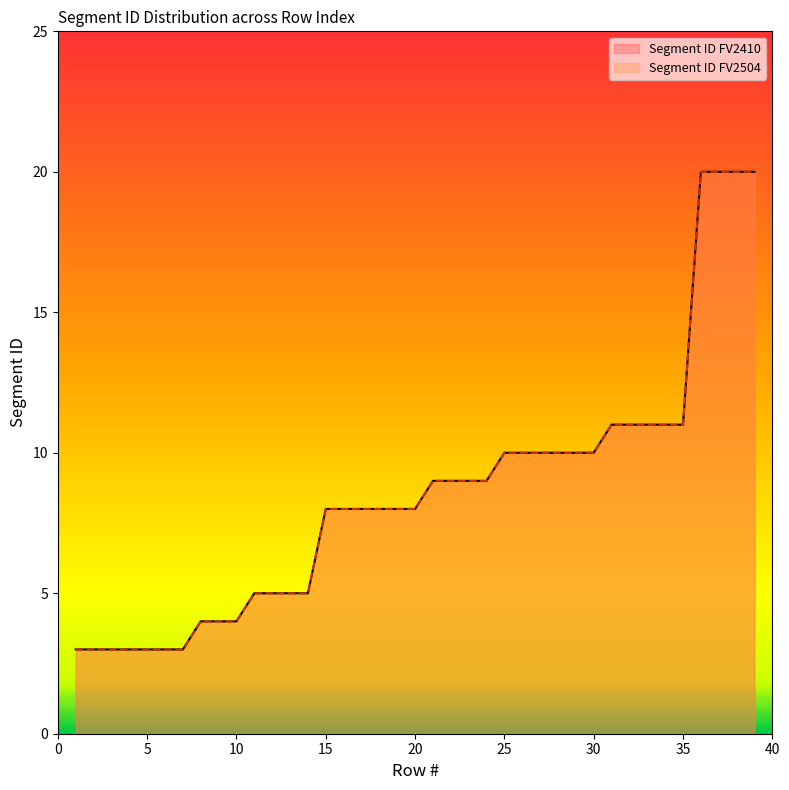

What is the difference between the maximum and minimum values in the Segment ID FV2504 series?

17